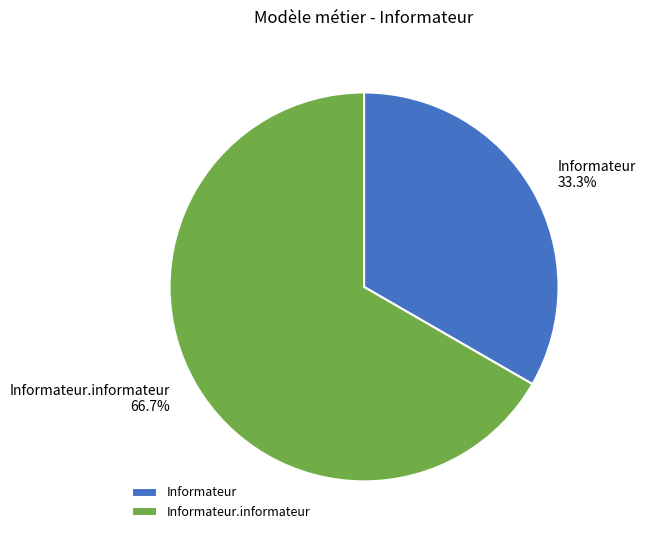

What is the ratio of the value at Informateur.informateur to the value at Informateur?

2.0